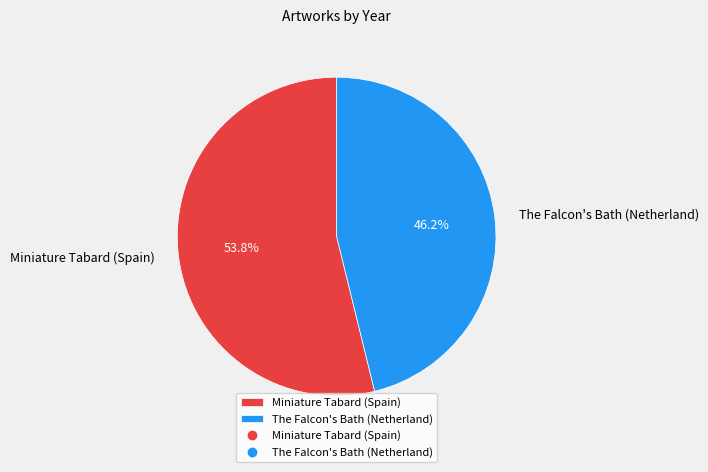

The The Falcon's Bath (Netherland) slice represents 37% of the pie. True or false?

False